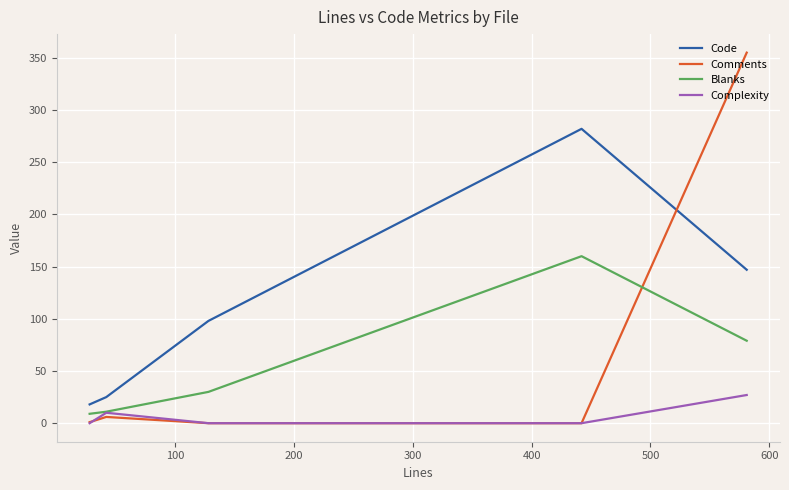

Which series has the largest total across all categories?

Code